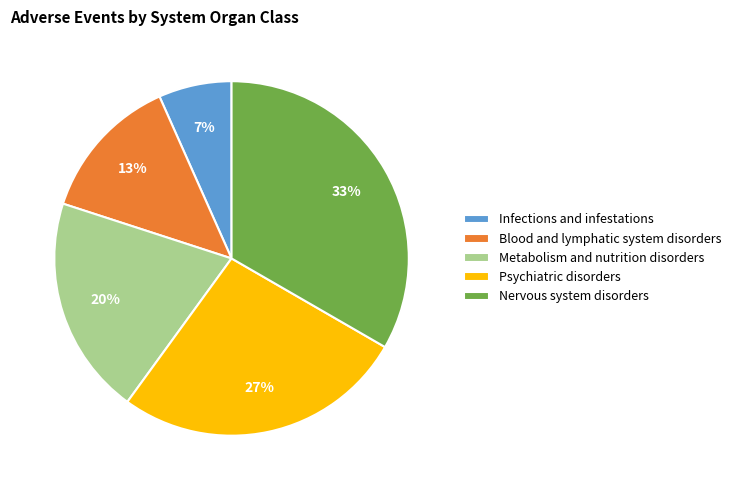

Which category has the smallest portion of the pie?

Infections and infestations